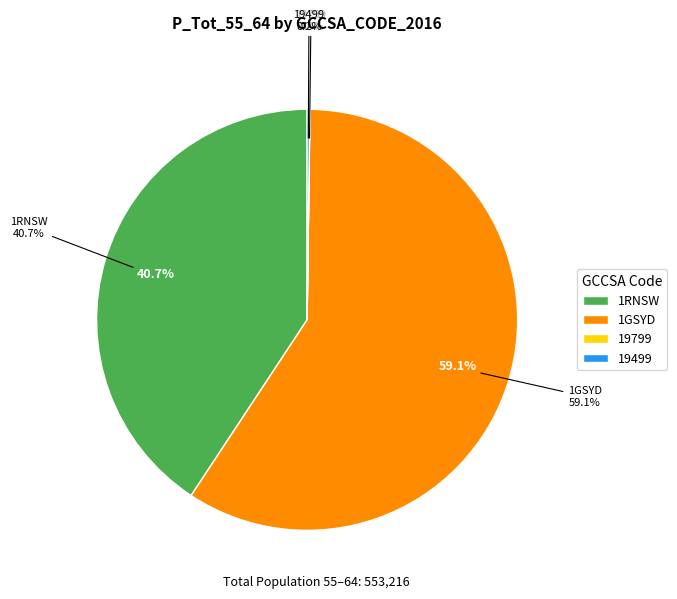

What percentage is NOT represented by 19499?

99.8%